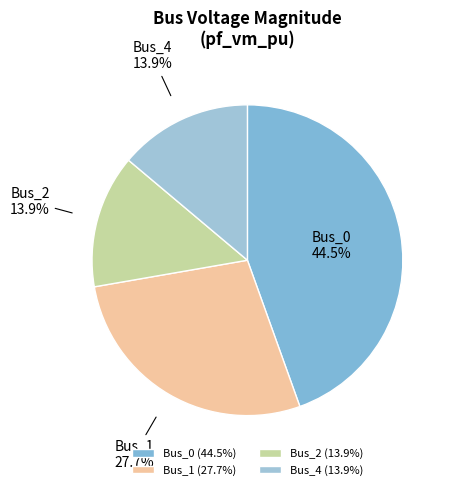

Which slice is the largest?

Bus_0